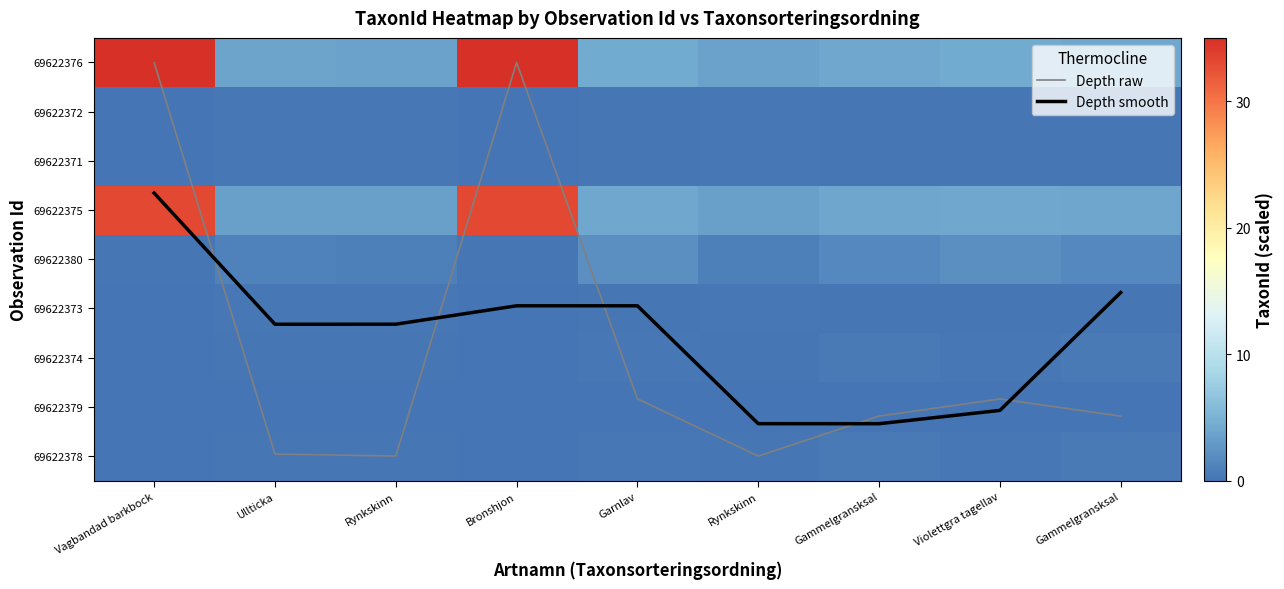

Which has a higher value, Garnlav or Violettgra tagellav?

Violettgra tagellav